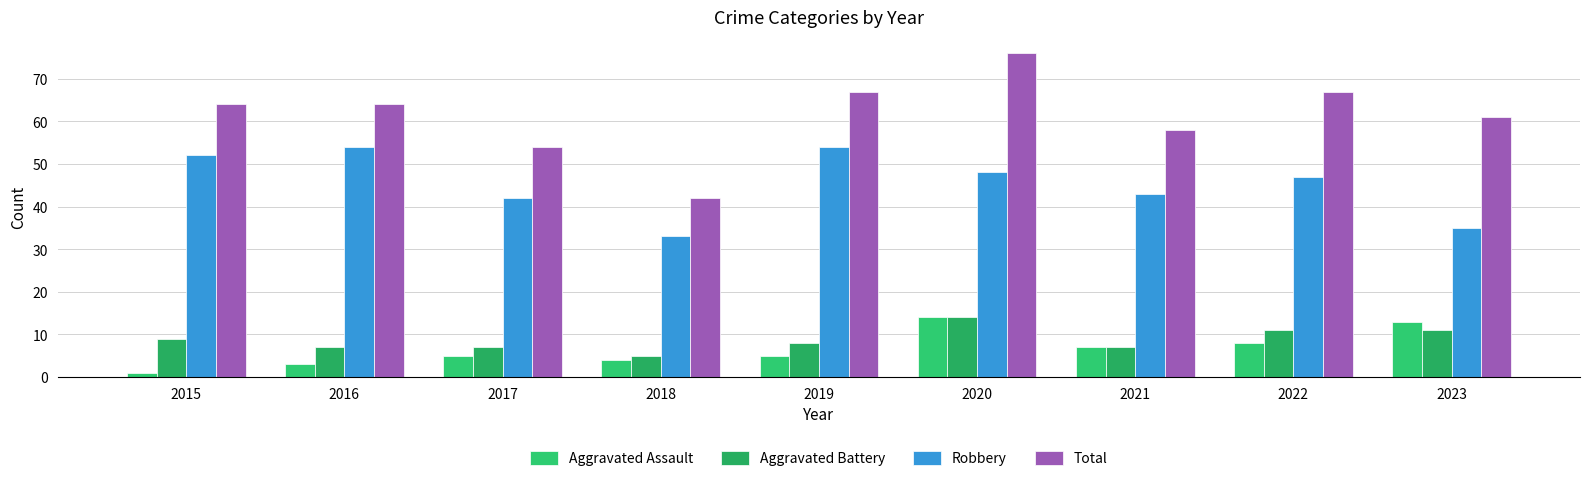

Where does the Total series first go above 64?

2019